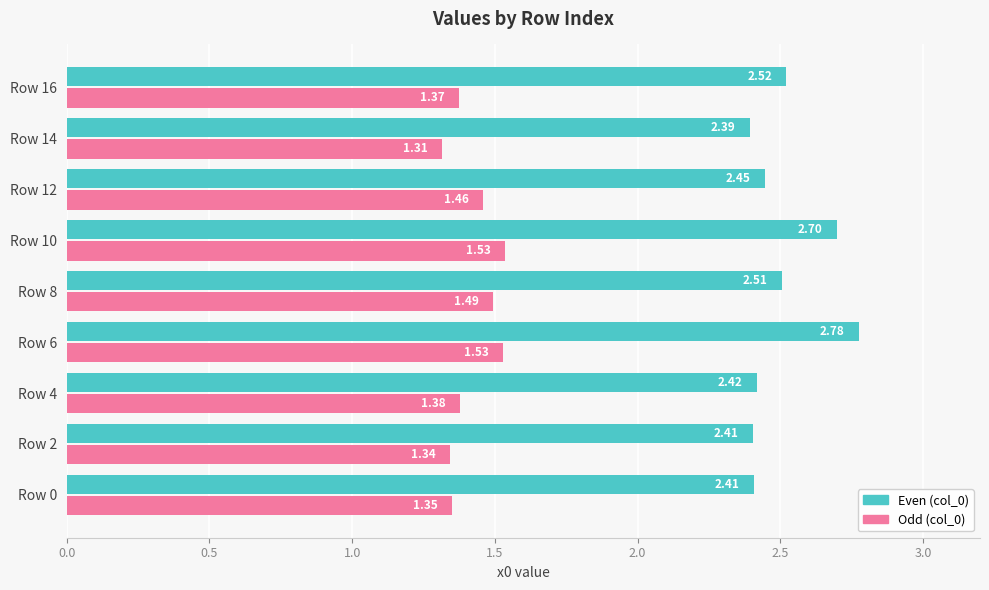

What is the sum of all Odd (col_0) values?

12.8